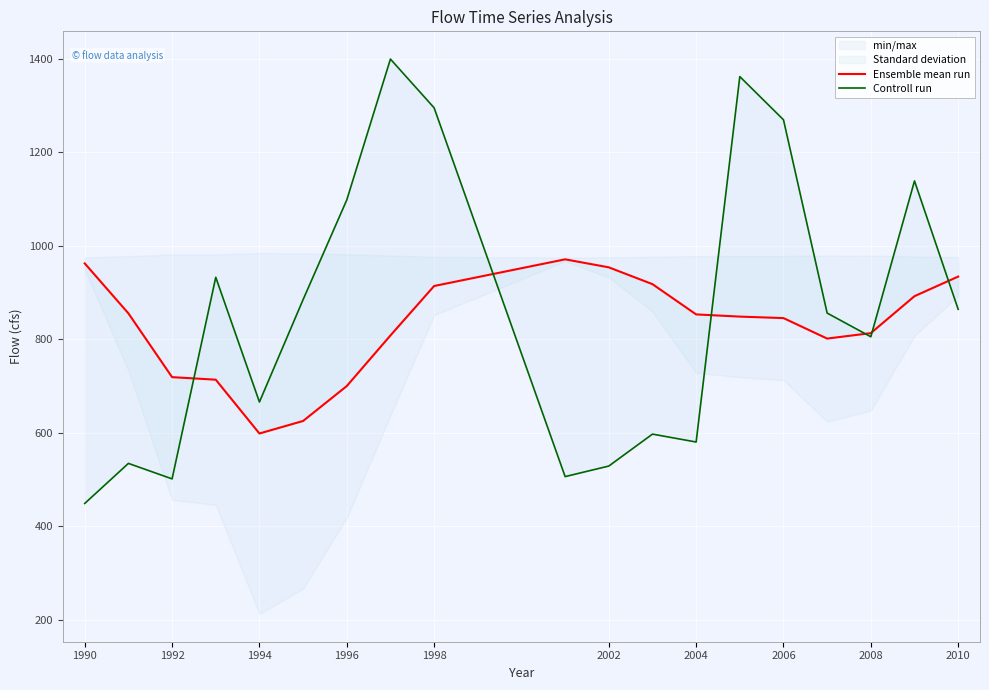

The value of Ensemble mean run at 11 is 562.0. True or false?

False